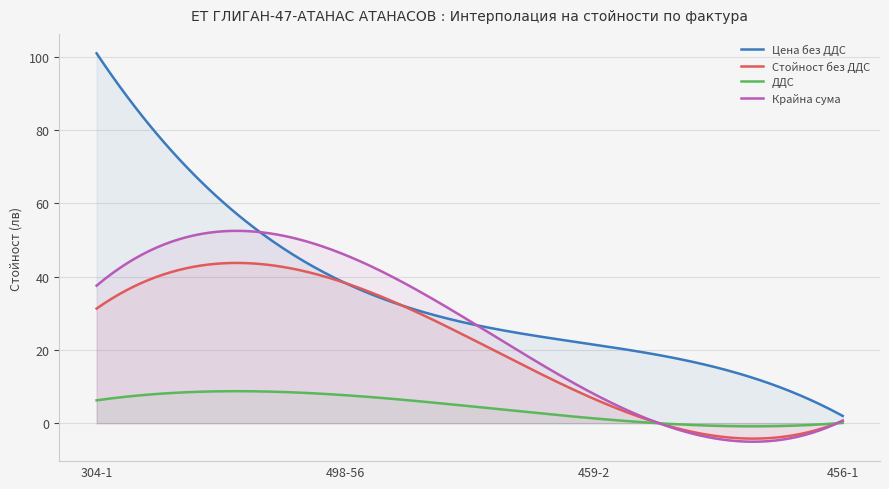

What is the difference between the maximum and minimum values in the Крайна сума series?

57.6